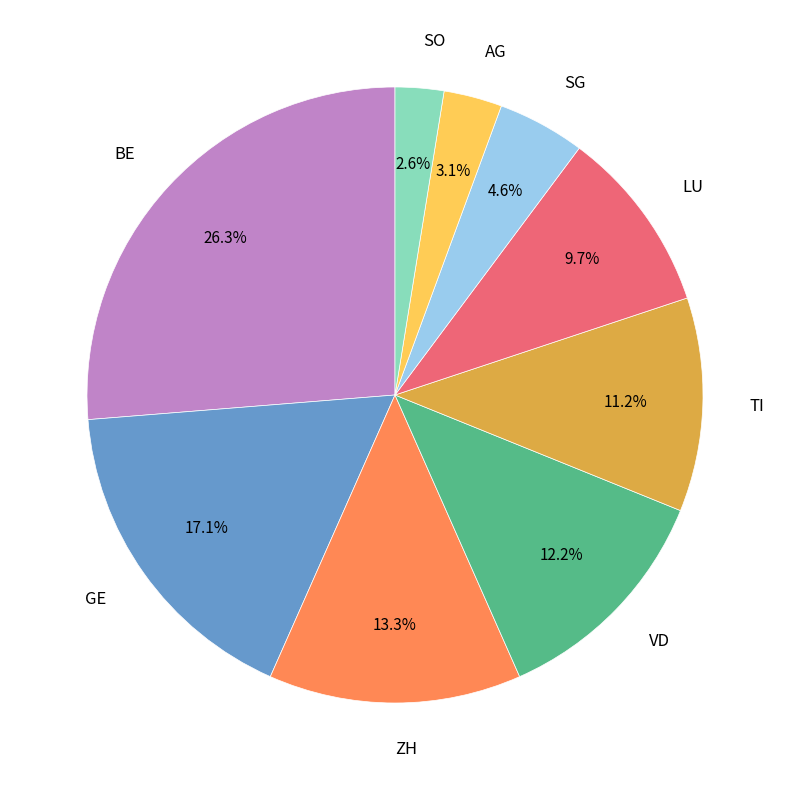

Is there any slice that represents more than half of the pie?

No